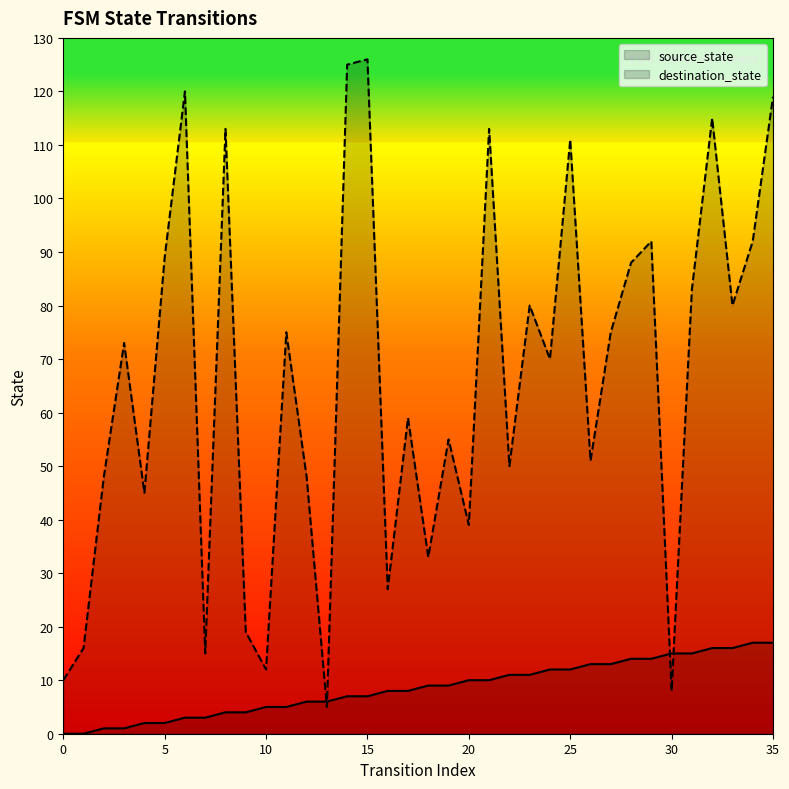

How many times do destination_state and source_state cross each other?

4